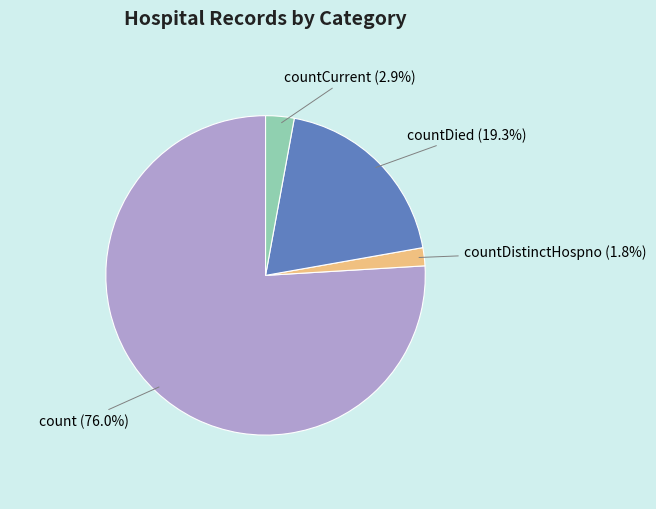

Does any single category account for the majority?

Yes